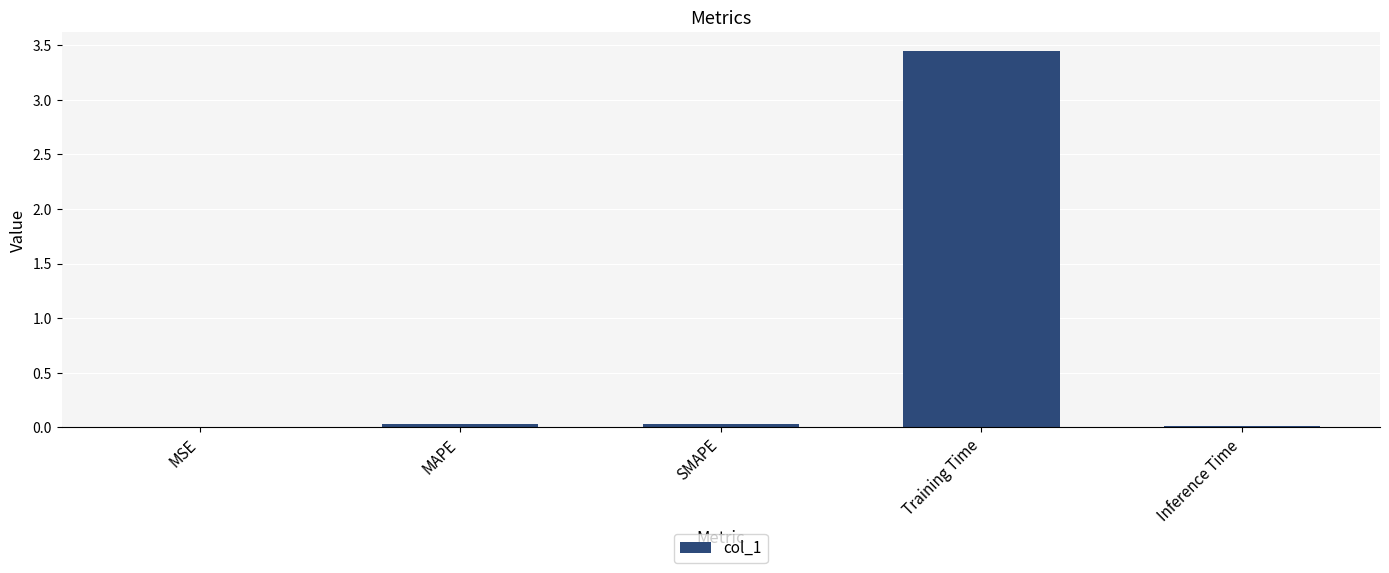

Is it true that the value at SMAPE is 0.0?

True